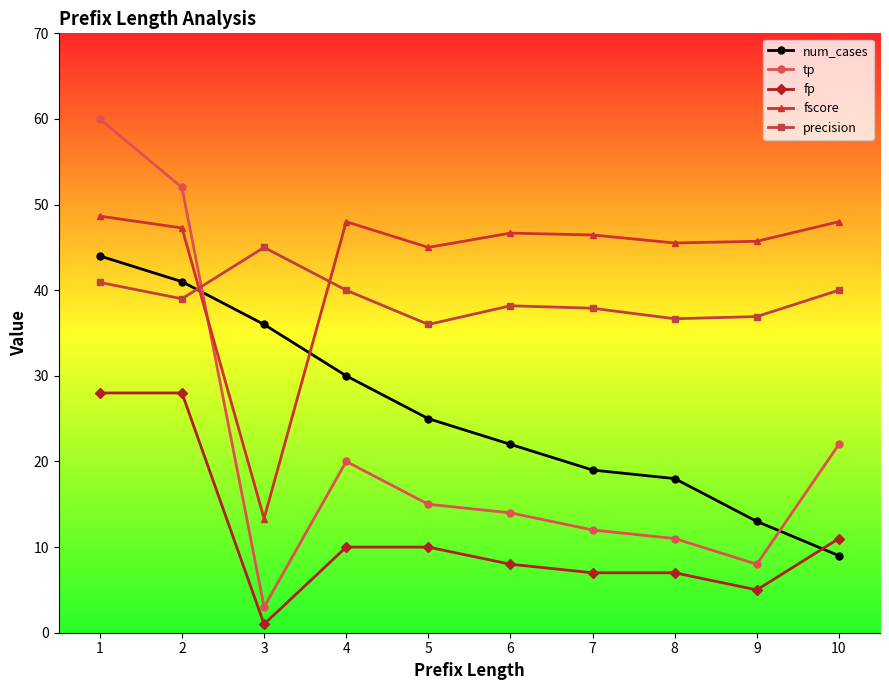

True or false: num_cases has a value of 36.0 at 3.

True